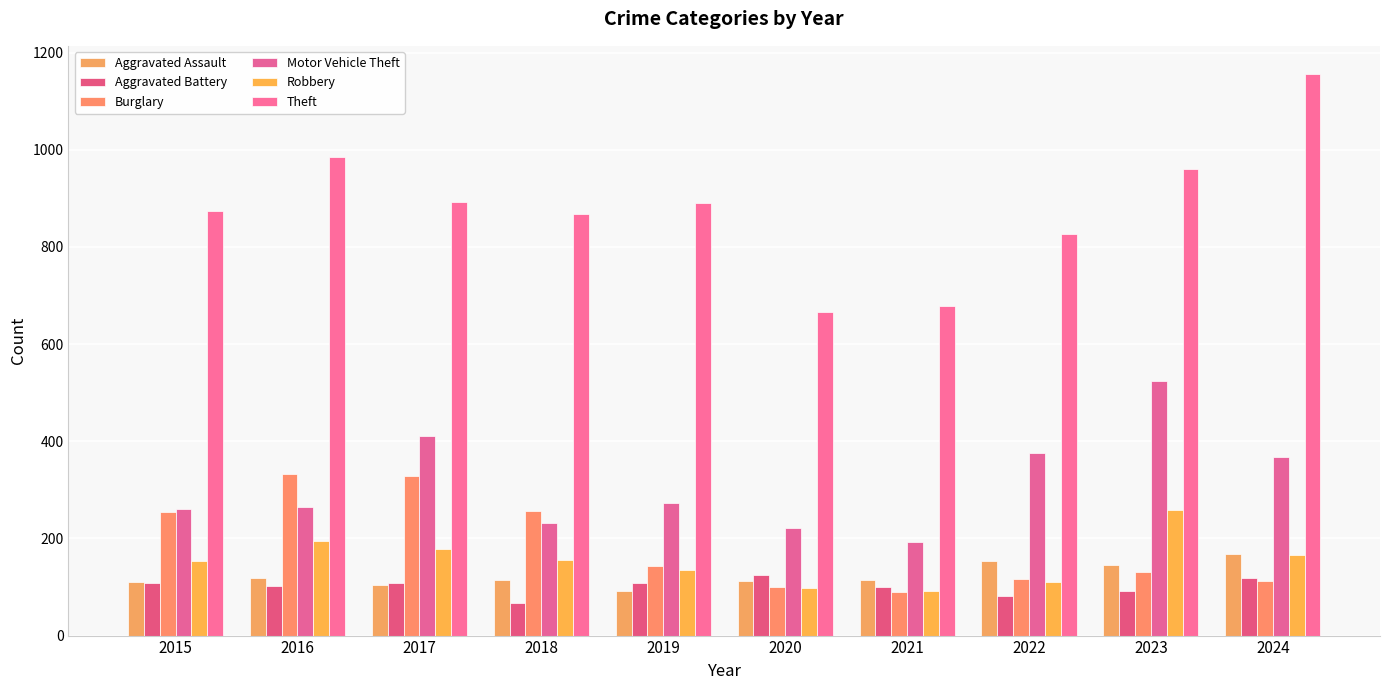

Reading left to right, list all the values displayed in this chart.

Aggravated Assault: 2015=110	2016=118	2017=105	2018=115	2019=92	2020=113	2021=115	2022=154	2023=145	2024=167
Aggravated Battery: 2015=108	2016=102	2017=108	2018=67	2019=108	2020=125	2021=100	2022=81	2023=92	2024=119
Burglary: 2015=254	2016=333	2017=329	2018=257	2019=143	2020=100	2021=90	2022=116	2023=130	2024=112
Motor Vehicle Theft: 2015=261	2016=265	2017=411	2018=231	2019=273	2020=221	2021=193	2022=376	2023=523	2024=367
Robbery: 2015=154	2016=194	2017=178	2018=155	2019=135	2020=97	2021=91	2022=111	2023=259	2024=165
Theft: 2015=874	2016=984	2017=892	2018=868	2019=891	2020=666	2021=678	2022=827	2023=961	2024=1156